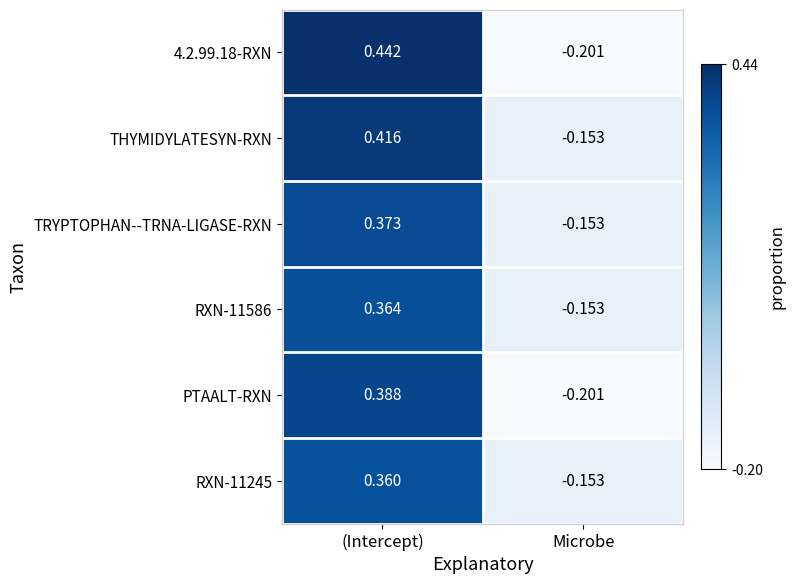

Where does the 4.2.99.18-RXN series first go above 0?

(Intercept)